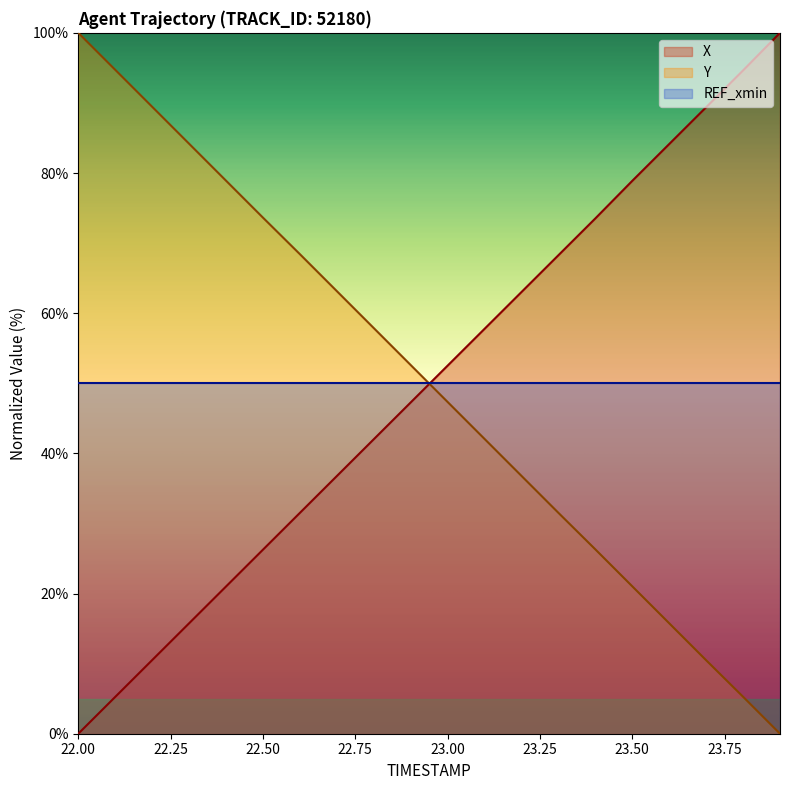

Between 23.3 and 23.4, which series saw the biggest shift?

X